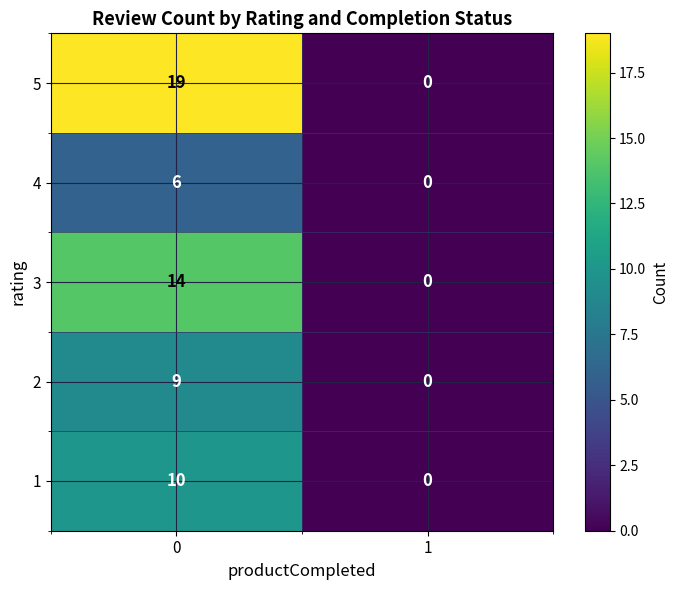

The value of 2 at 1 is -3. True or false?

False